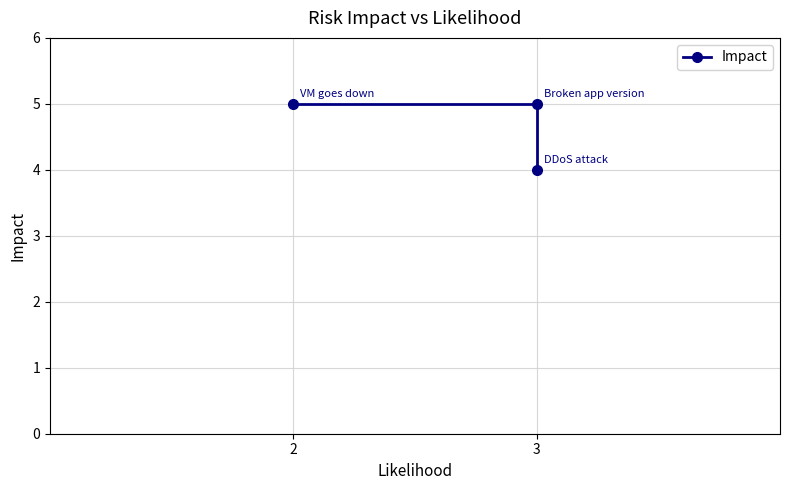

What is the value of the 3rd point from the left?

5